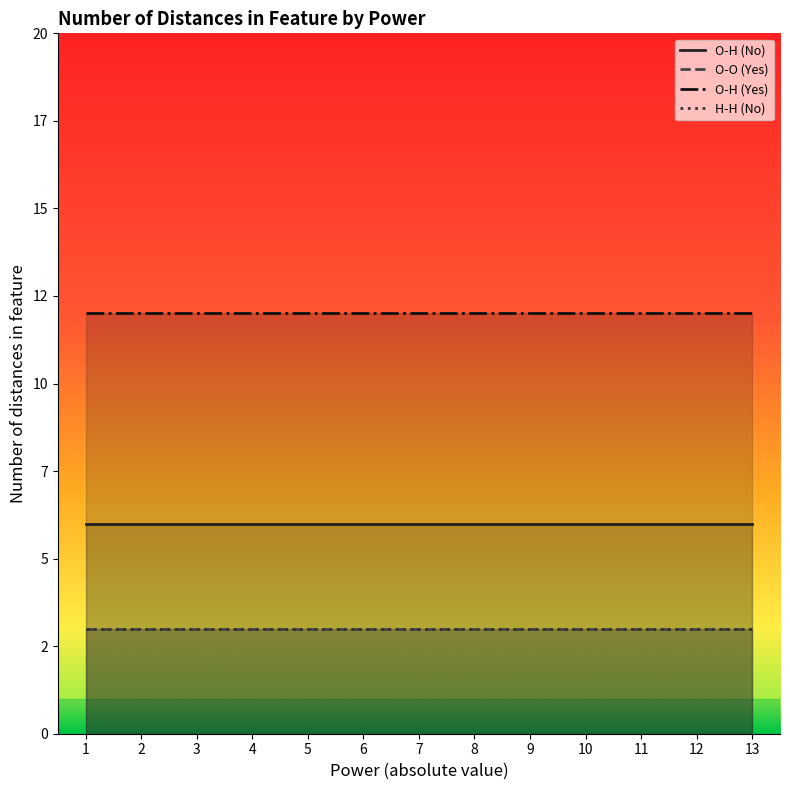

How many lines are shown in the chart?

4